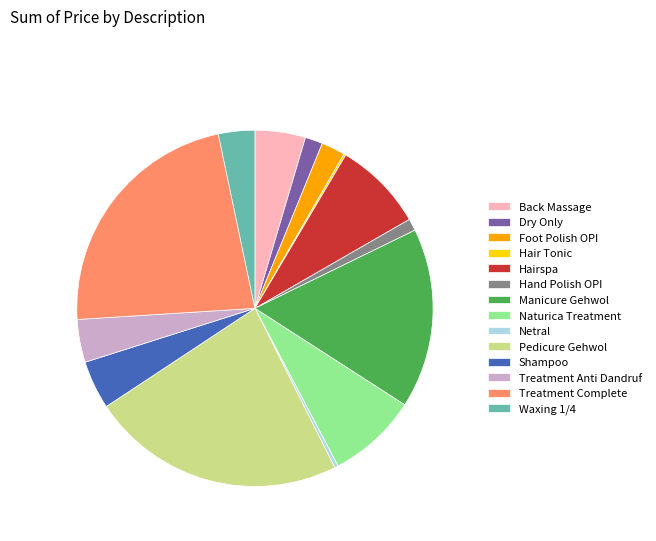

What is the ratio of the value at Hairspa to the value at Hand Polish OPI?

7.6